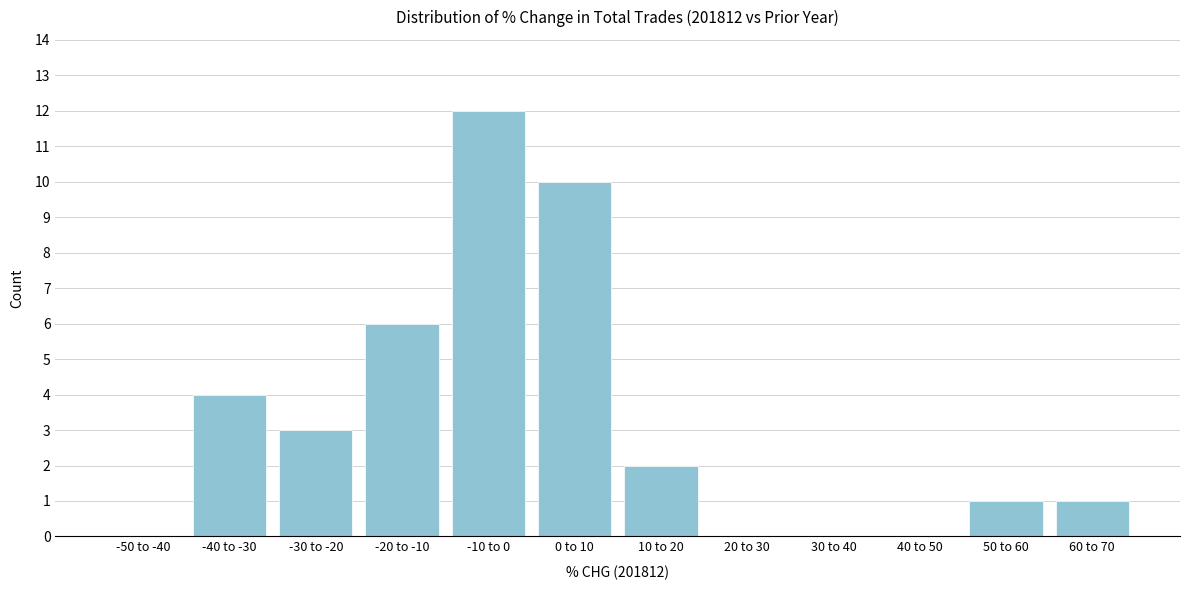

Reading left to right, transcribe all the data shown in this chart.

-50 to -40=0	-40 to -30=4	-30 to -20=3	-20 to -10=6	-10 to 0=12	0 to 10=10	10 to 20=2	20 to 30=0	30 to 40=0	40 to 50=0	50 to 60=1	60 to 70=1